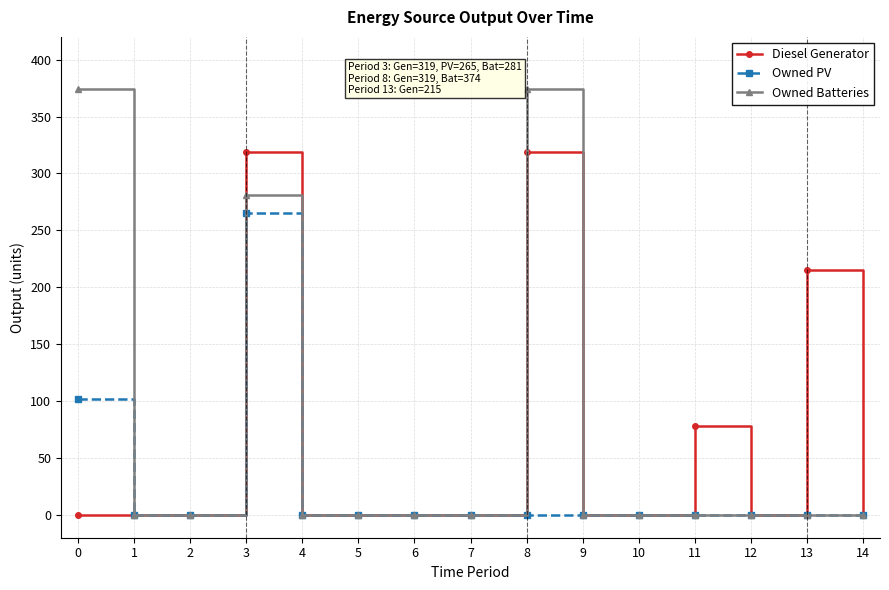

Rank the series by their maximum value, from highest to lowest.

Owned Batteries, Diesel Generator, Owned PV